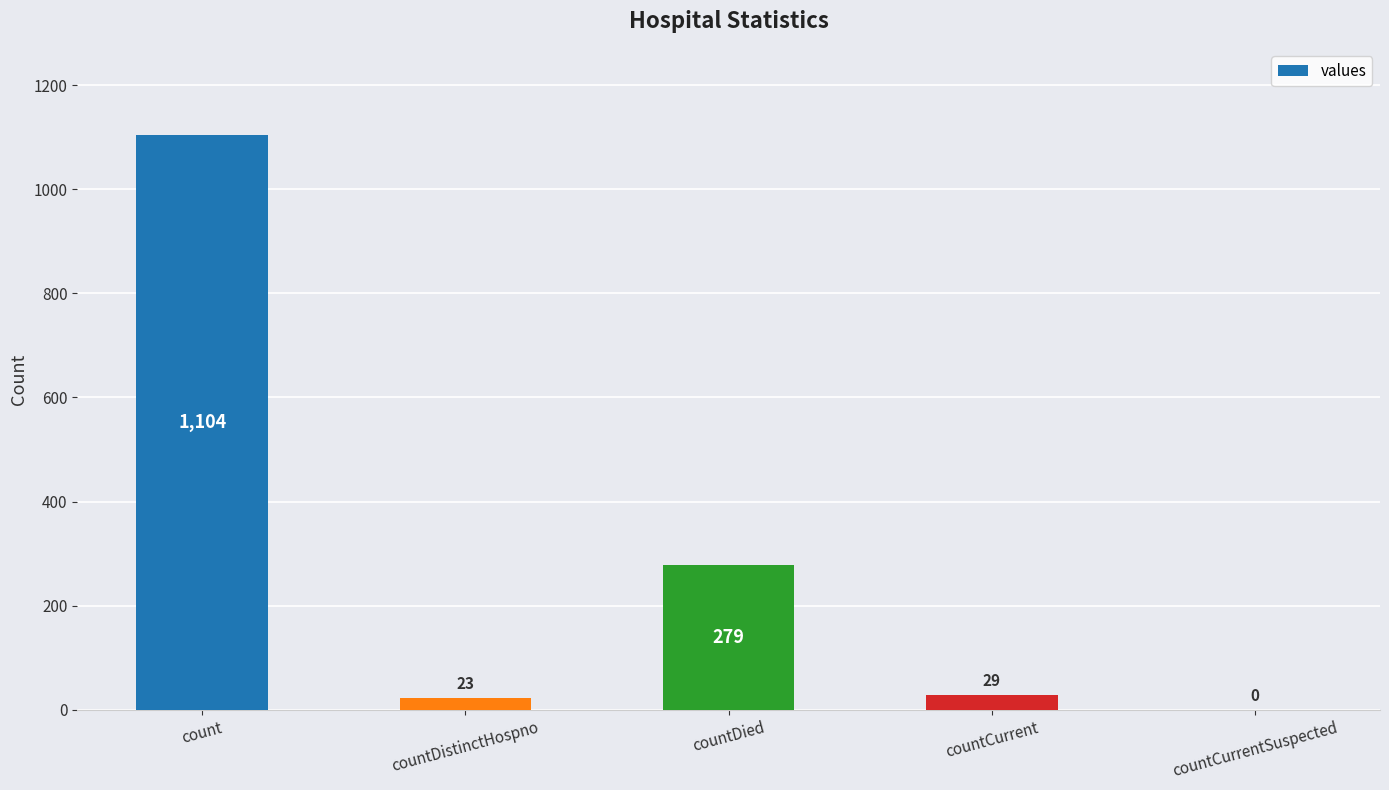

Is it true that the value at countCurrentSuspected is 507?

False